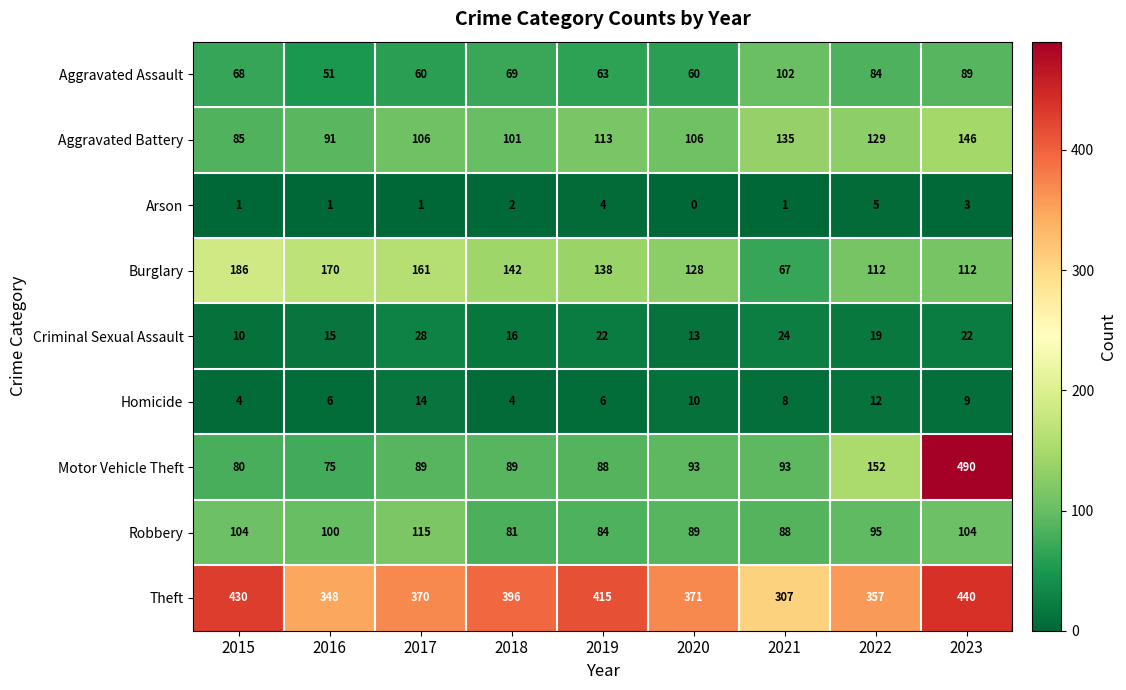

What is the maximum value for Aggravated Assault?

102